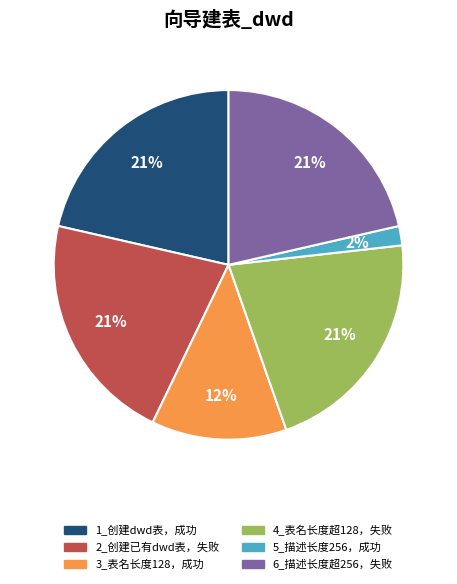

Does any single category account for the majority?

No